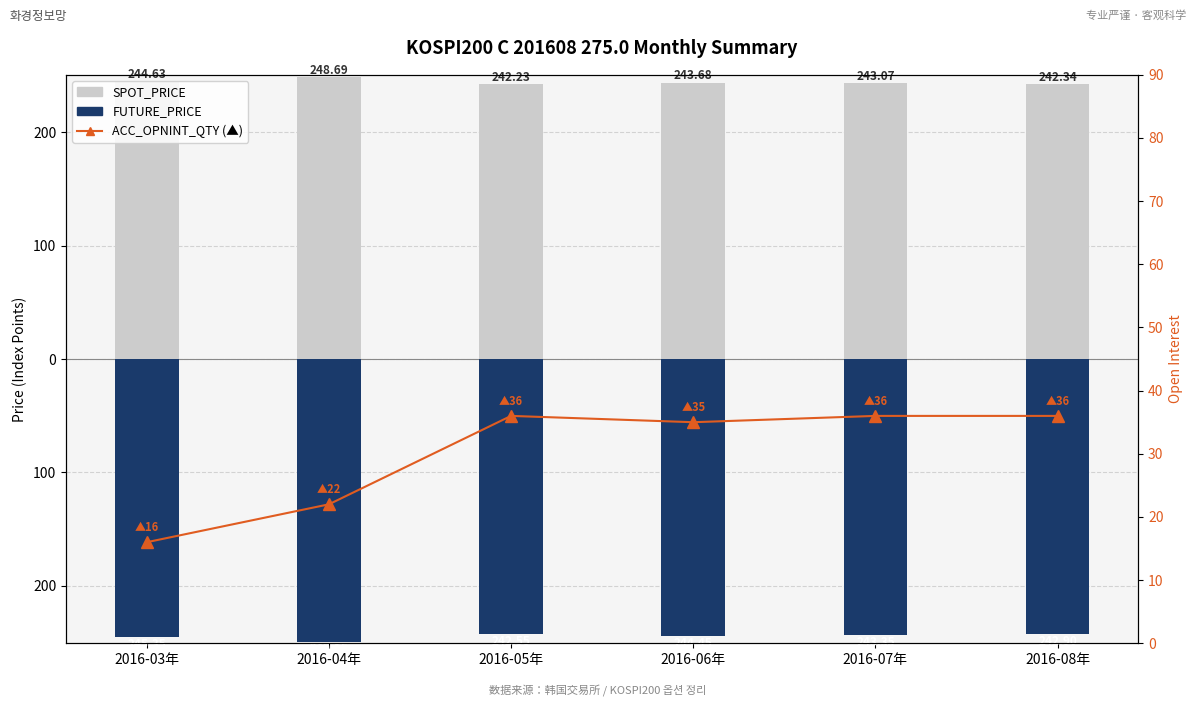

What is the total value across all series at 2016-08年?

35.4